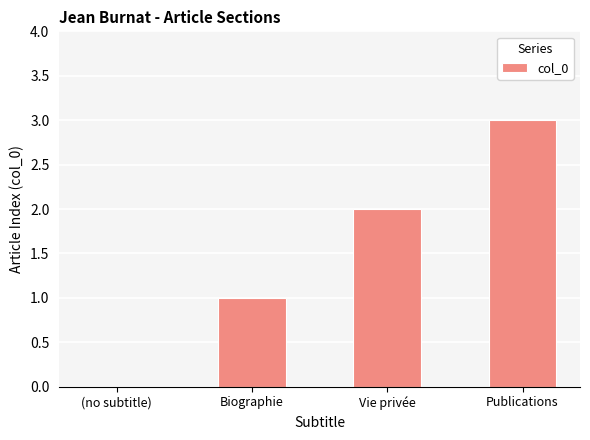

How many values are above zero?

3